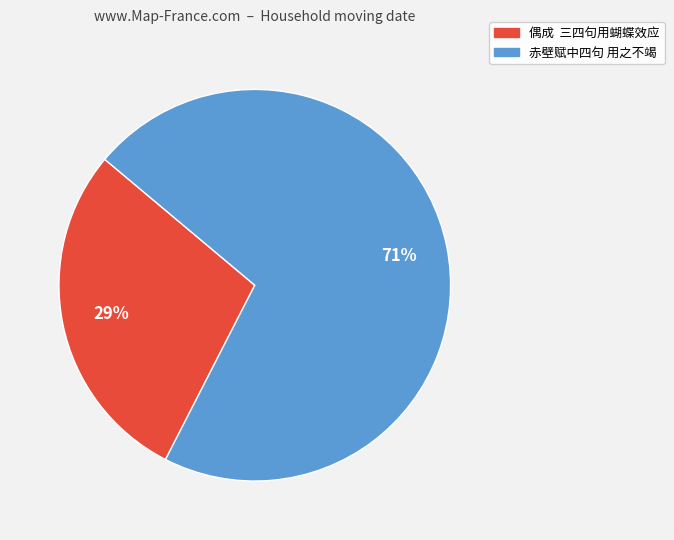

Rank the categories by value from highest to lowest.

赤壁赋中四句 用之不竭, 偶成 三四句用蝴蝶效应